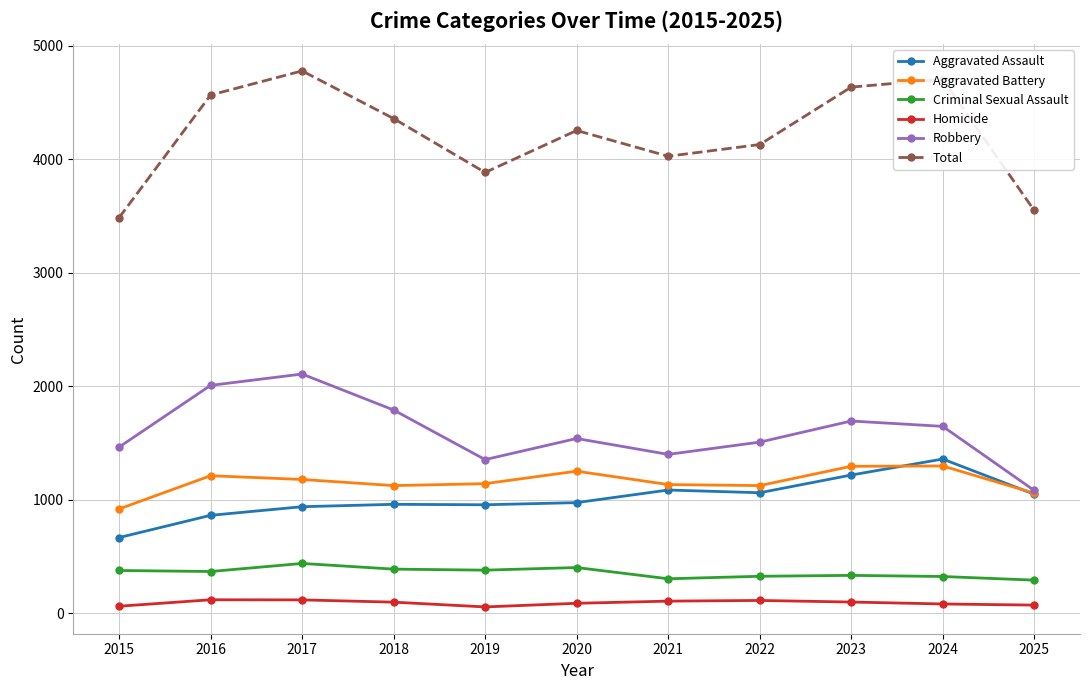

Is it true that Total equals 6398 at 2020?

False